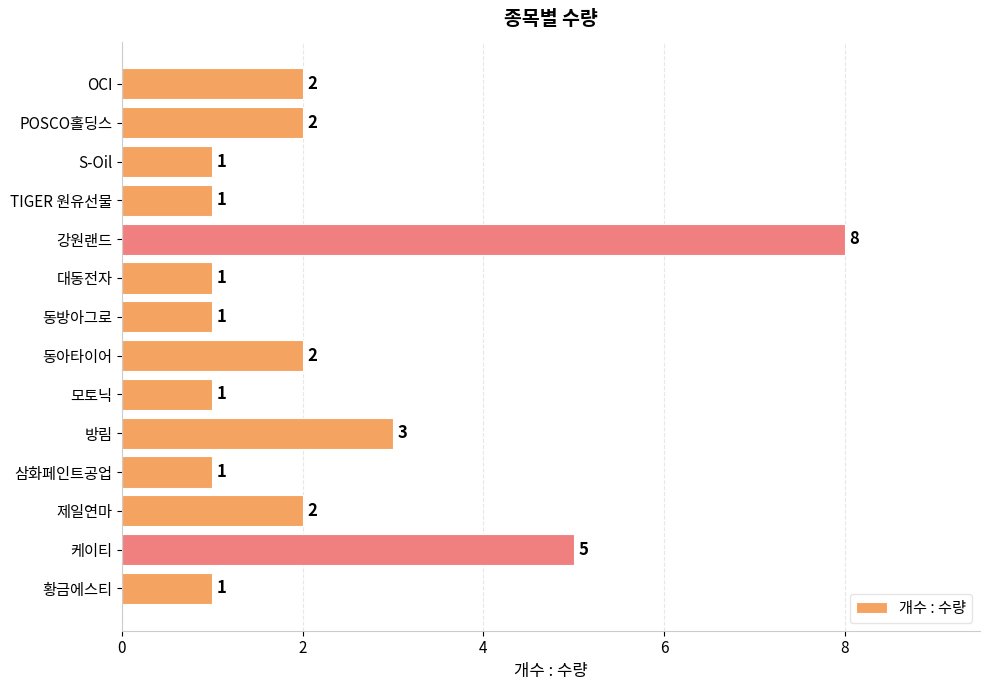

Count the values in the range 1 to 2.

11